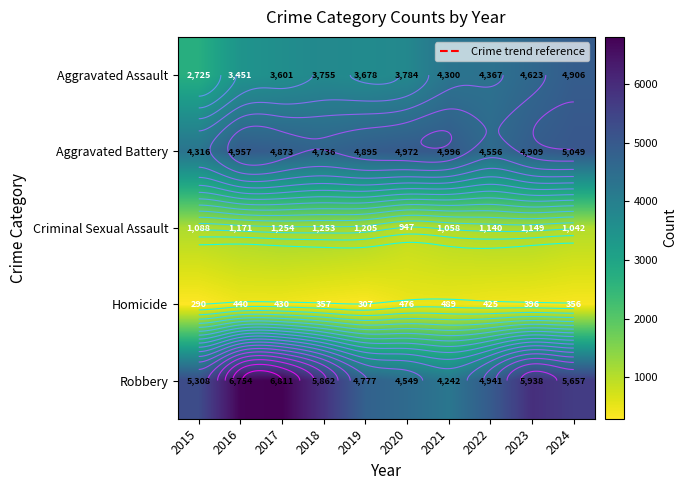

Which category has the highest value across all series?

2017